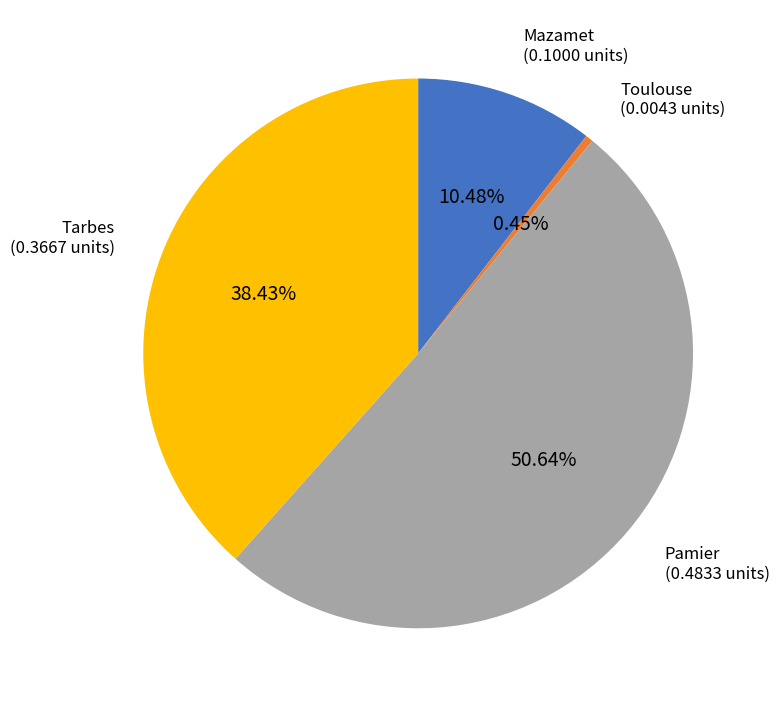

Is there any slice that represents more than half of the pie?

Yes